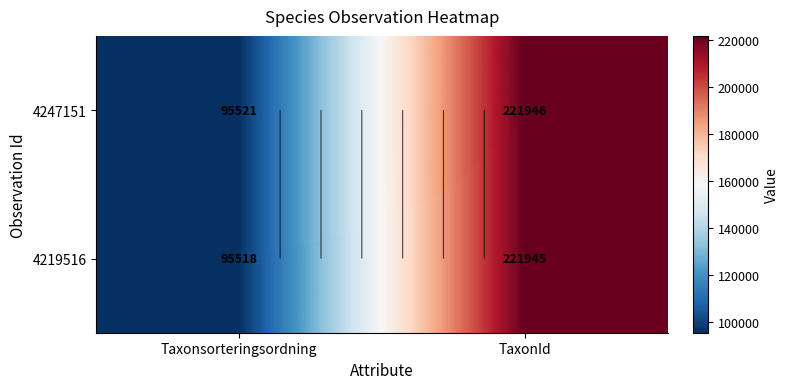

Which has a higher value, Taxonsorteringsordning or TaxonId?

TaxonId